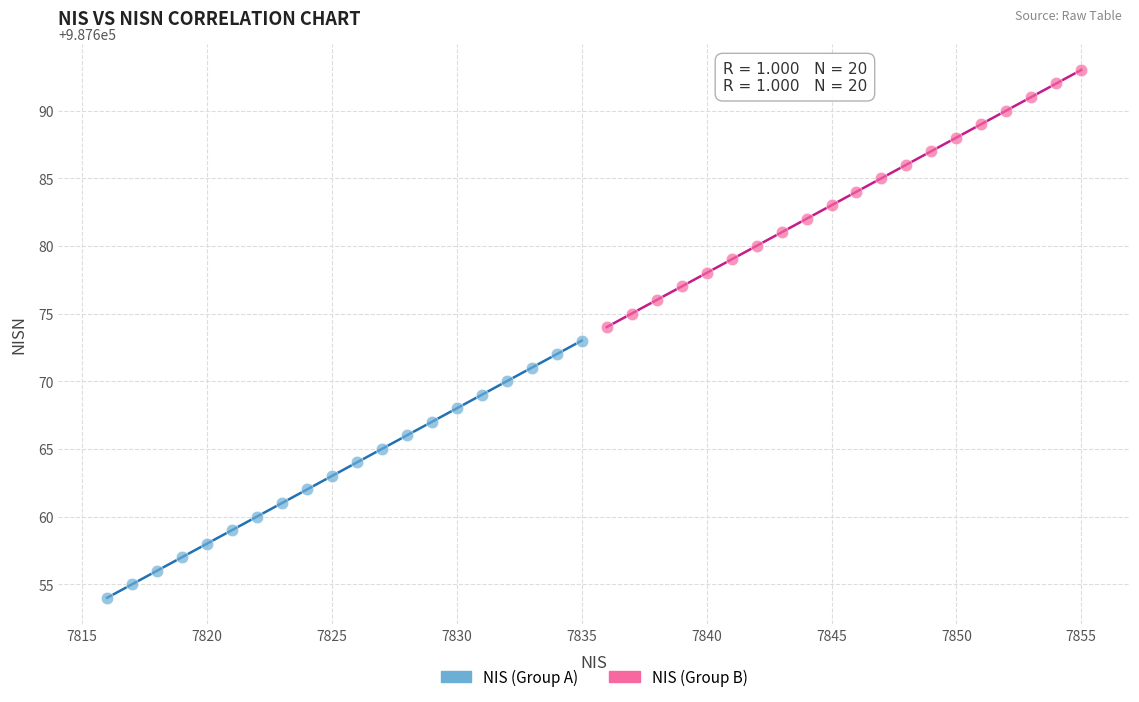

Which series contains the highest Y value?

NIS (Group B)